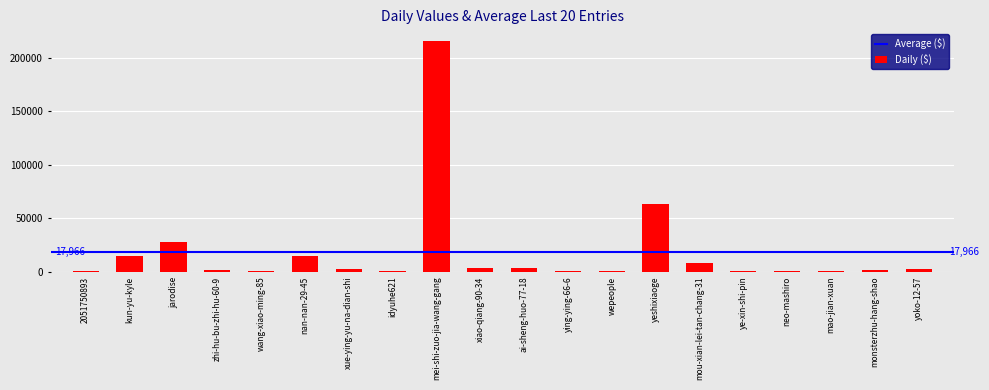

Where is the data nearest to the value 107965?

yeshixiaoge